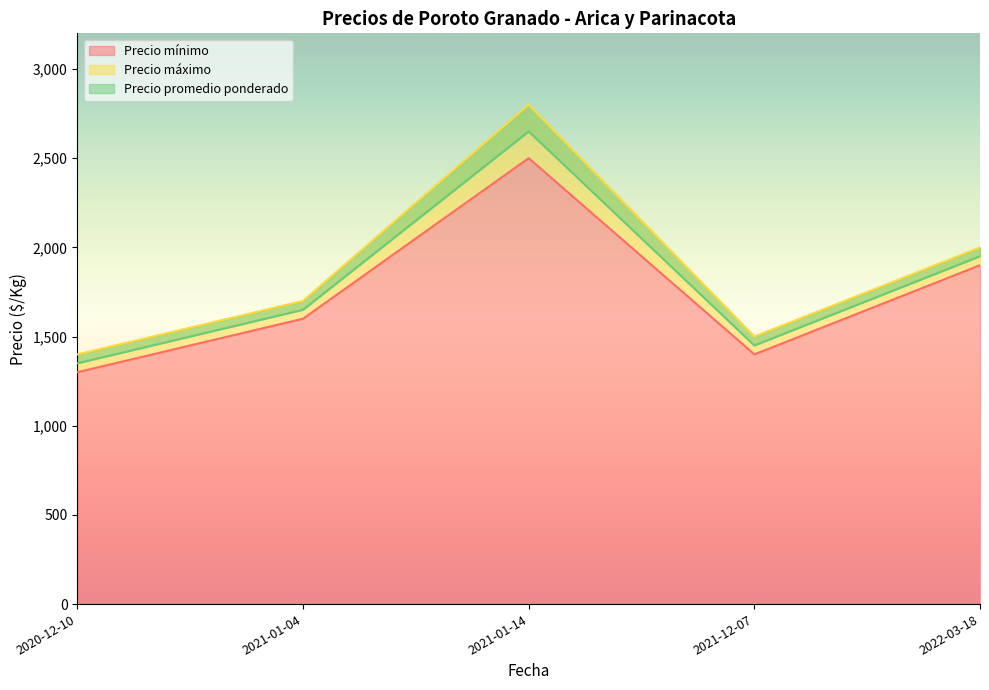

Rank the series by their average value, from lowest to highest.

Precio mínimo, Precio promedio ponderado, Precio máximo